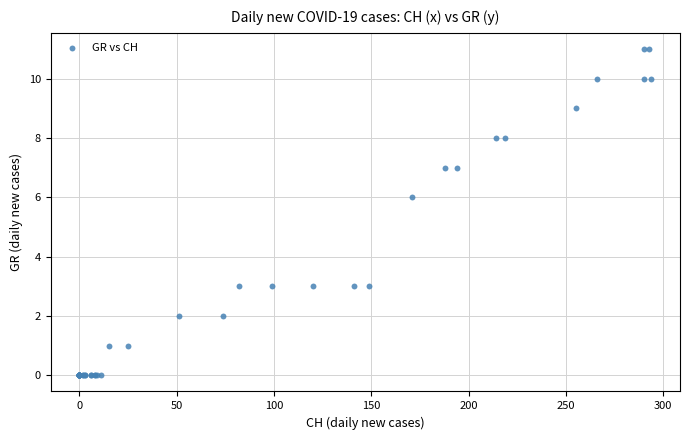

What Y value in the scatter plot is closest to 5?

6